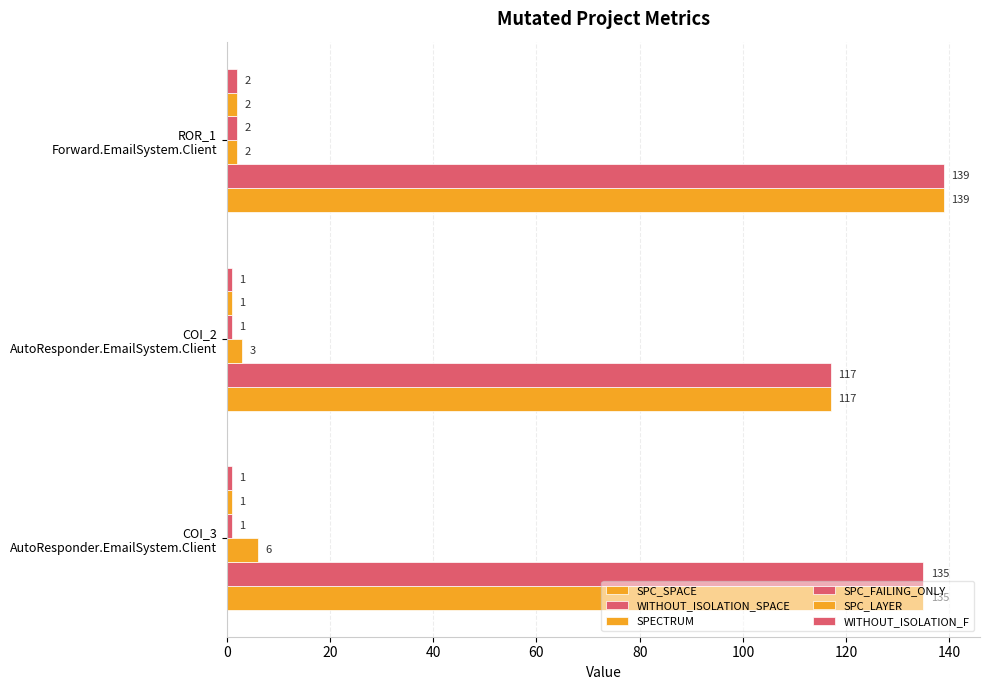

How many data points does each series have?

3